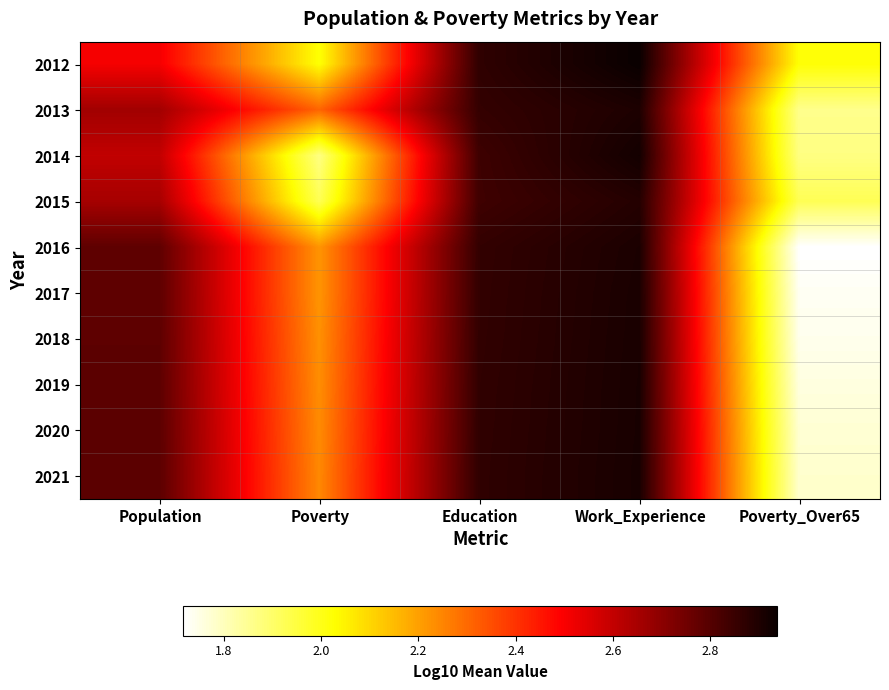

Reading left to right, transcribe all the data shown in this chart.

2012: Population=2.5	Poverty=2.0	Education=2.9	Work_Experience=2.9	Poverty_Over65=2.0
2013: Population=2.7	Poverty=2.3	Education=2.9	Work_Experience=2.9	Poverty_Over65=1.9
2014: Population=2.6	Poverty=1.9	Education=2.8	Work_Experience=2.9	Poverty_Over65=1.9
2015: Population=2.7	Poverty=1.9	Education=2.8	Work_Experience=2.9	Poverty_Over65=1.9
2016: Population=2.8	Poverty=2.2	Education=2.9	Work_Experience=2.9	Poverty_Over65=1.7
2017: Population=2.8	Poverty=2.2	Education=2.9	Work_Experience=2.9	Poverty_Over65=1.7
2018: Population=2.8	Poverty=2.2	Education=2.9	Work_Experience=2.9	Poverty_Over65=1.7
2019: Population=2.8	Poverty=2.2	Education=2.9	Work_Experience=2.9	Poverty_Over65=1.8
2020: Population=2.8	Poverty=2.2	Education=2.9	Work_Experience=2.9	Poverty_Over65=1.8
2021: Population=2.8	Poverty=2.2	Education=2.9	Work_Experience=2.9	Poverty_Over65=1.8